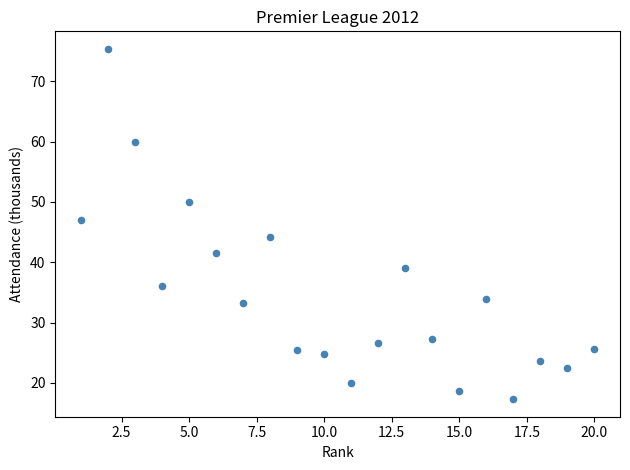

What is the range of X values (max minus min)?

19.0